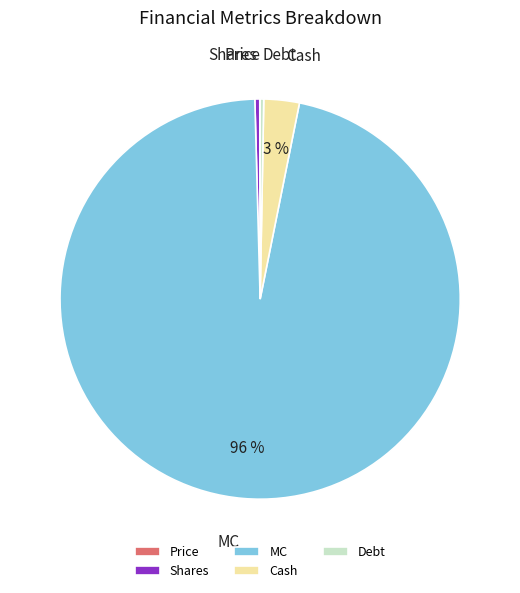

To the nearest percent, what percentage of the pie is Cash?

3%